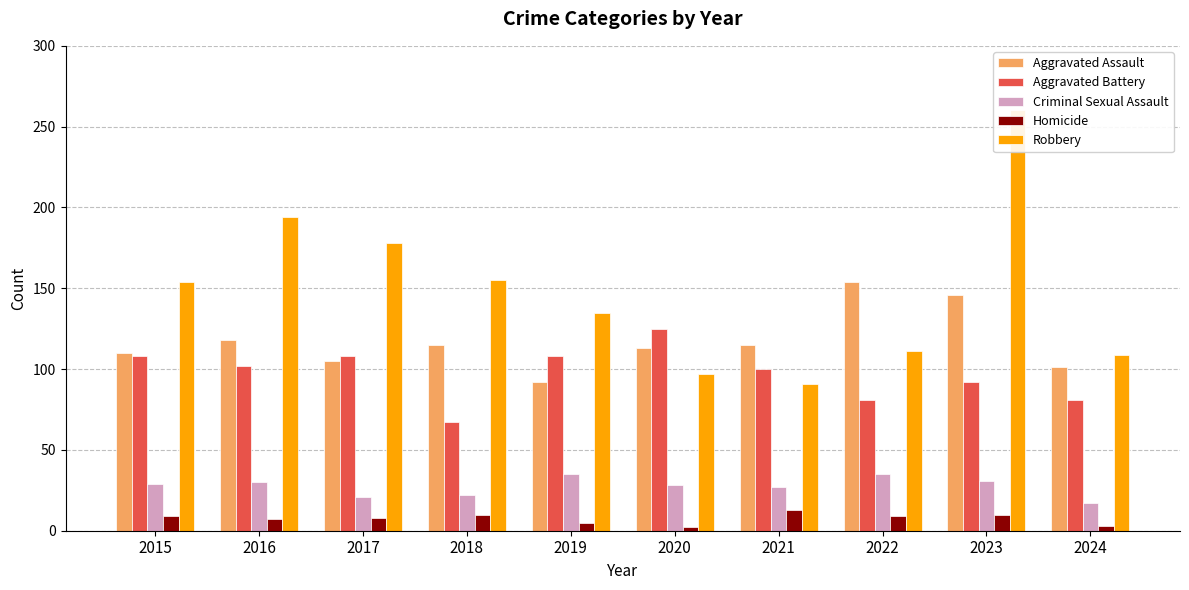

What is the difference between the maximum and minimum values in the Criminal Sexual Assault series?

18